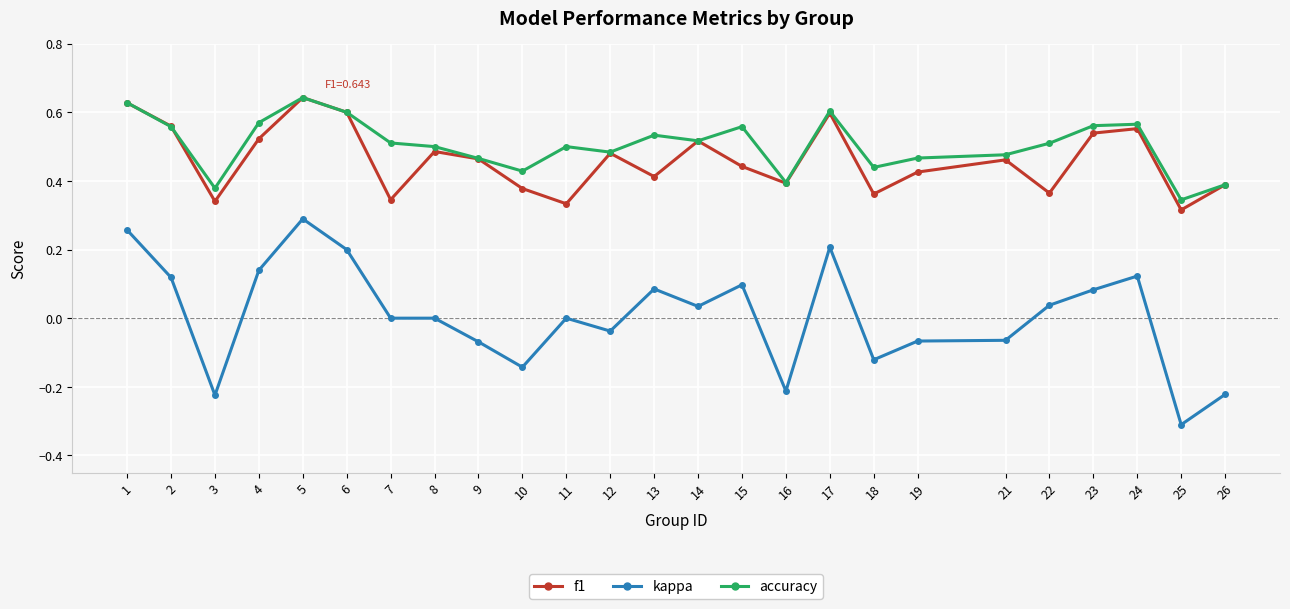

Which category has the highest value in the f1 series?

5